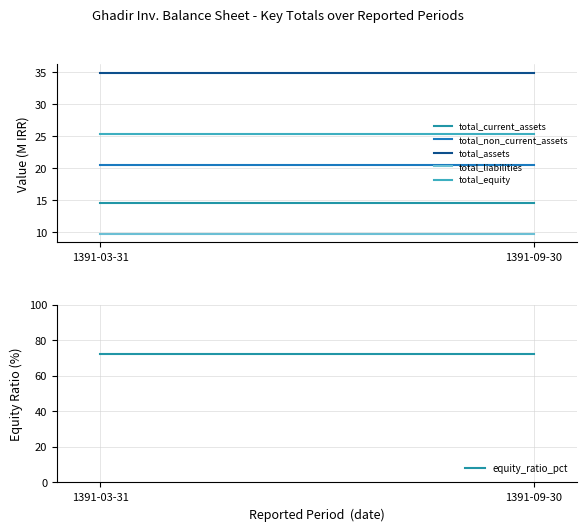

Is the value of equity_ratio_pct at 1391-03-31 greater than the value of total_current_assets at 1391-09-30?

Yes